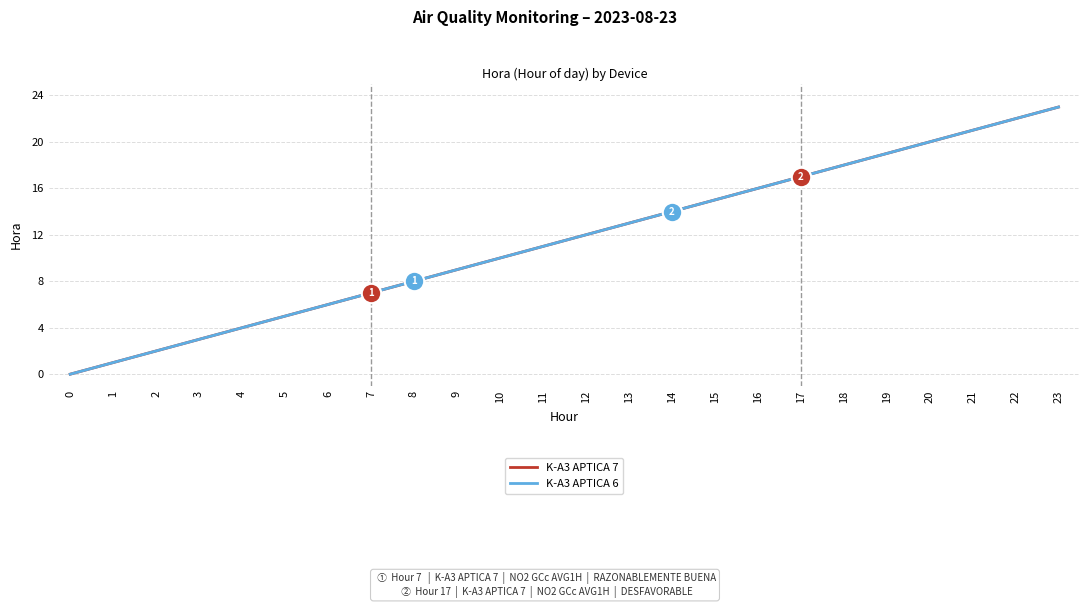

What is the maximum value for K-A3 APTICA 6?

23